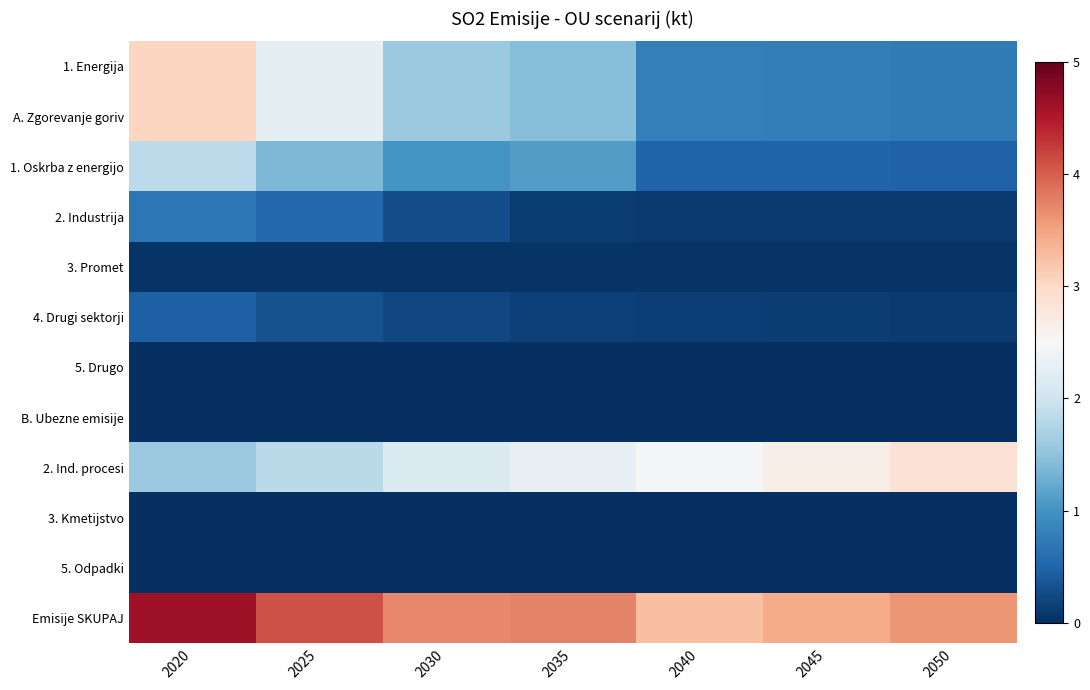

Reading left to right, what are all the values shown in this chart?

1. Energija: 2020=3.0	2025=2.3	2030=1.6	2035=1.4	2040=0.8	2045=0.8	2050=0.7
A. Zgorevanje goriv: 2020=3.0	2025=2.3	2030=1.6	2035=1.4	2040=0.8	2045=0.8	2050=0.7
1. Oskrba z energijo: 2020=1.9	2025=1.4	2030=1.0	2035=1.1	2040=0.5	2045=0.5	2050=0.5
2. Industrija: 2020=0.7	2025=0.5	2030=0.3	2035=0.1	2040=0.1	2045=0.1	2050=0.1
3. Promet: 2020=0.0	2025=0.1	2030=0.1	2035=0.1	2040=0.1	2045=0.1	2050=0.1
4. Drugi sektorji: 2020=0.5	2025=0.3	2030=0.2	2035=0.2	2040=0.1	2045=0.1	2050=0.1
5. Drugo: 2020=0.0	2025=0.0	2030=0.0	2035=0.0	2040=0.0	2045=0.0	2050=0.0
B. Ubezne emisije: 2020=0.0	2025=0.0	2030=0.0	2035=0.0	2040=0.0	2045=0.0	2050=0.0
2. Ind. procesi: 2020=1.6	2025=1.8	2030=2.1	2035=2.3	2040=2.5	2045=2.6	2050=2.9
3. Kmetijstvo: 2020=0.0	2025=0.0	2030=0.0	2035=0.0	2040=0.0	2045=0.0	2050=0.0
5. Odpadki: 2020=0.0	2025=0.0	2030=0.0	2035=0.0	2040=0.0	2045=0.0	2050=0.0
Emisije SKUPAJ: 2020=4.6	2025=4.1	2030=3.7	2035=3.7	2040=3.3	2045=3.4	2050=3.6